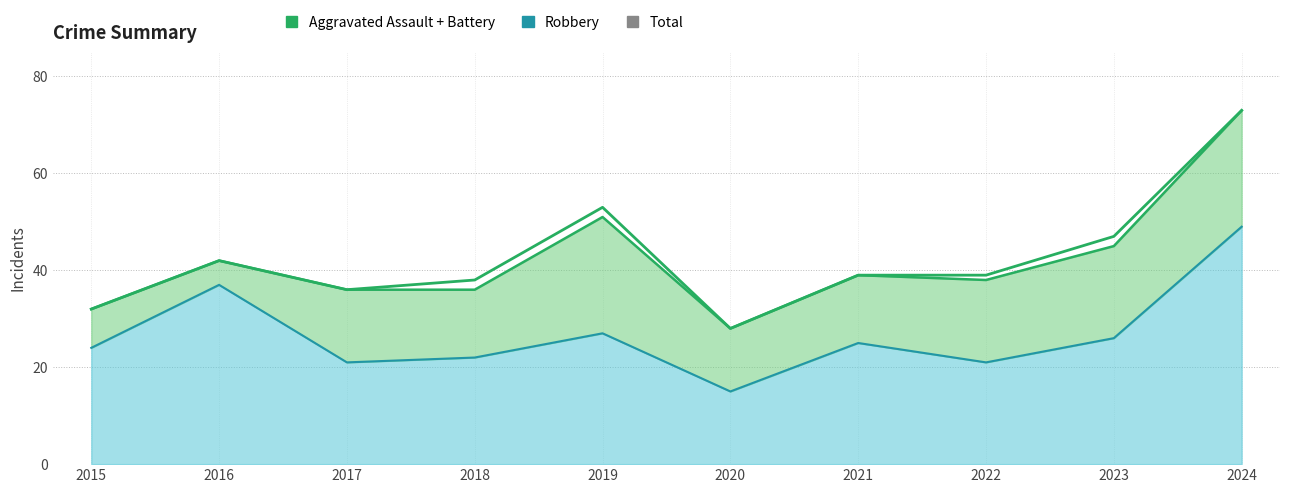

Reading left to right, extract all data points from this chart.

32	42	36	38	53	28	39	39	47	73